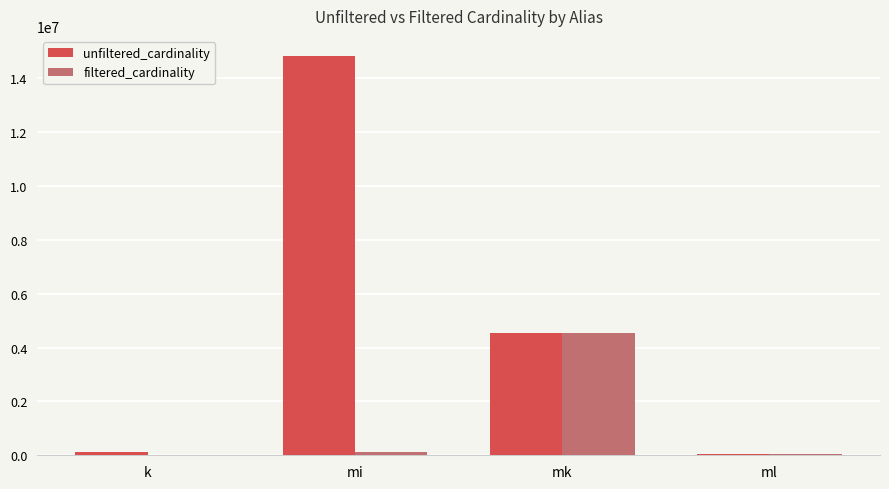

Does the chart contain stacked bars?

No